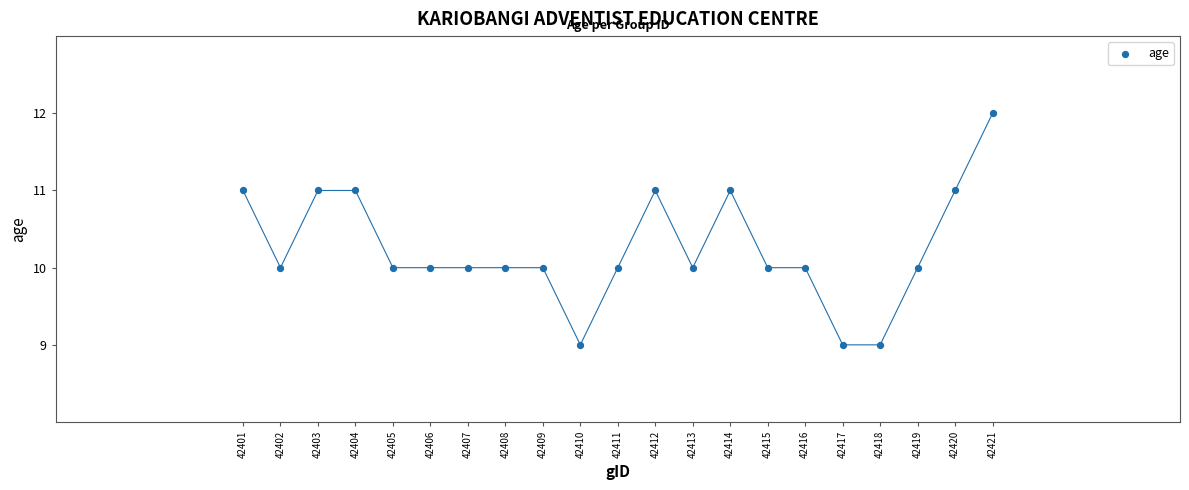

What is the range of X values (max minus min)?

20